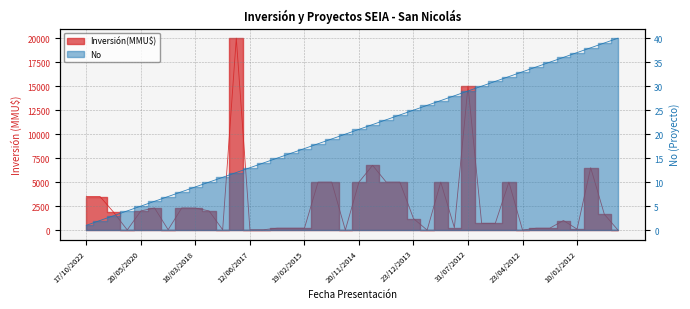

How many lines are shown in the chart?

2